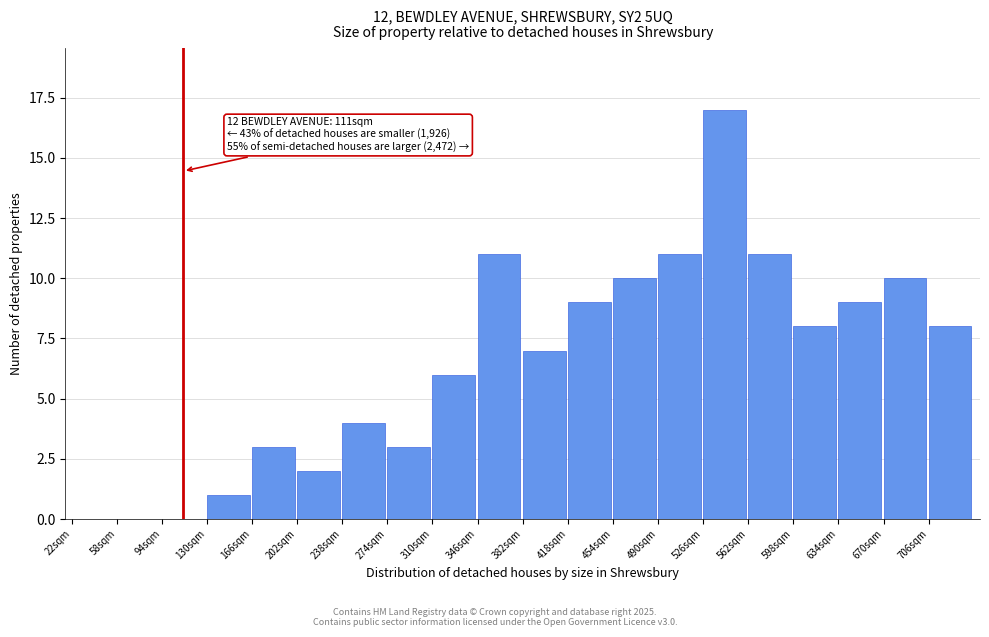

Over which range of the x-axis is the bar tallest?

526 to 562